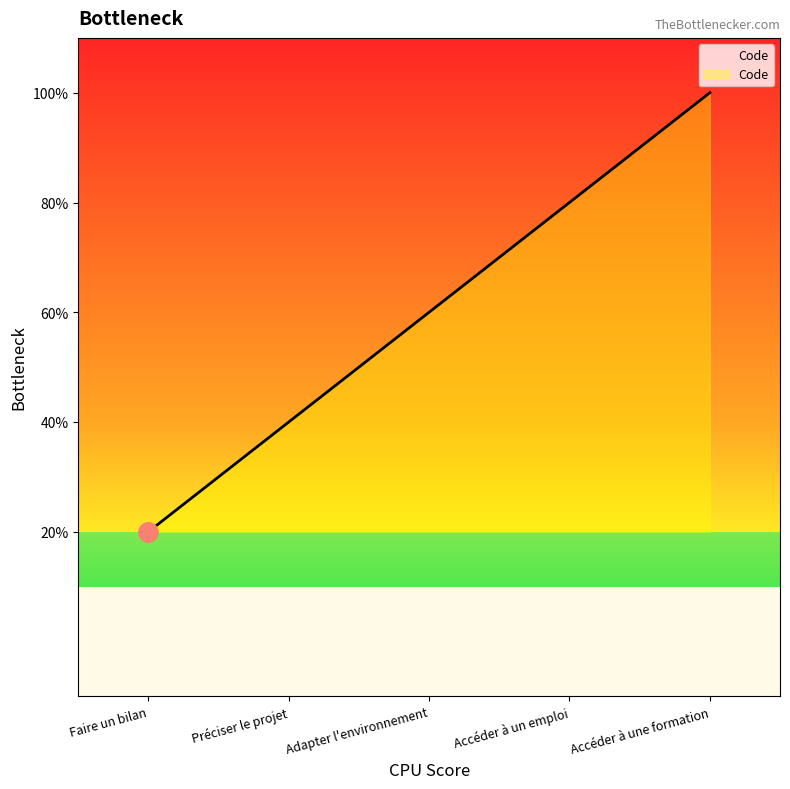

The value at Faire un bilan is 2. True or false?

False